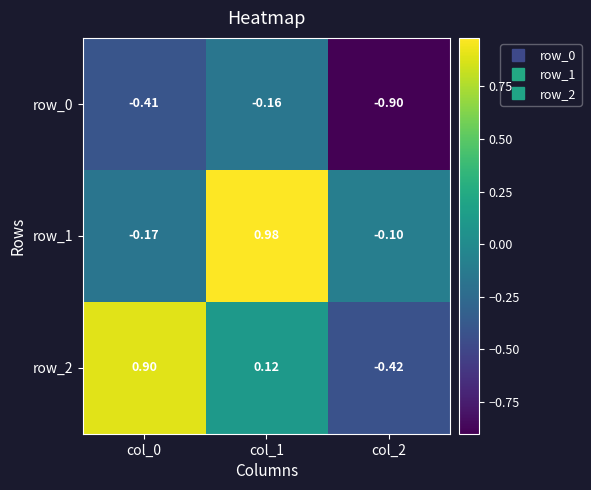

What is the sum of all row_0 values?

-1.5